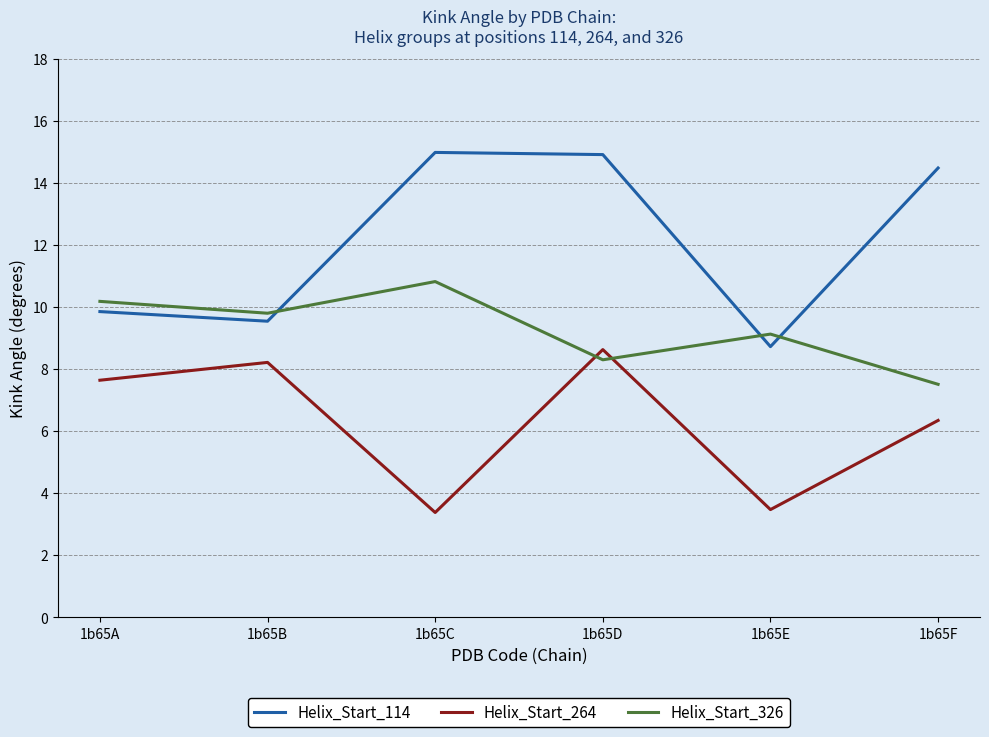

What is the average value of the Helix_Start_264 series?

6.3